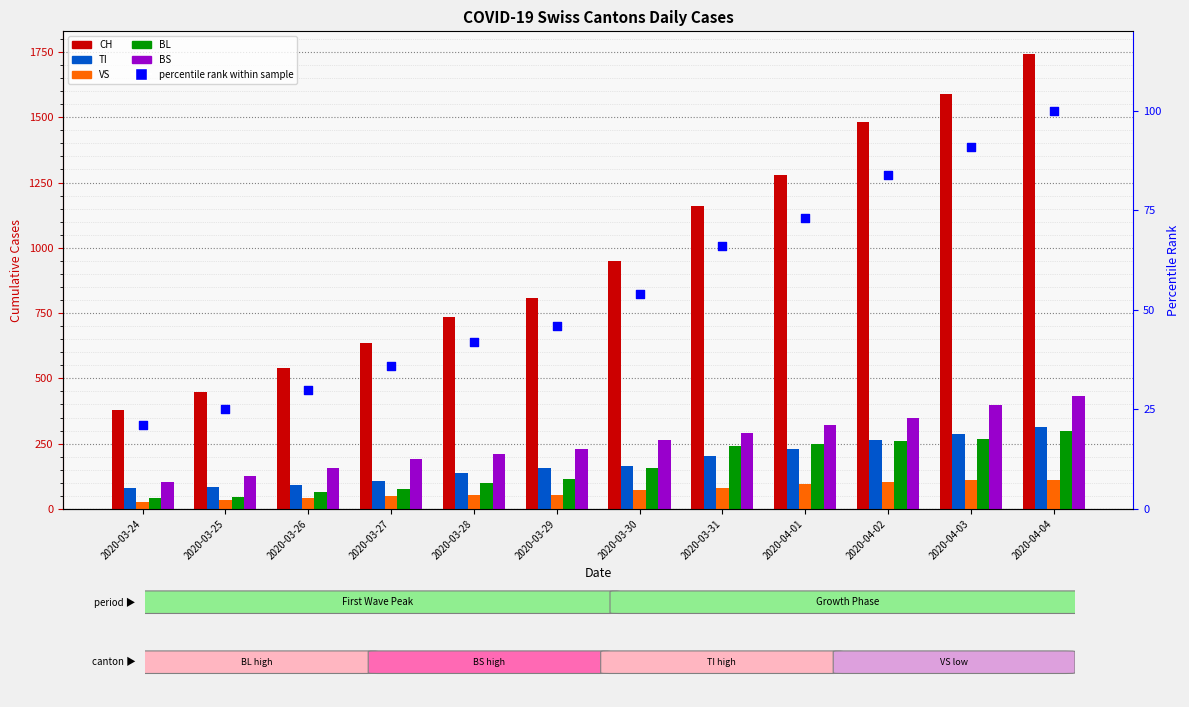

What is the total value across all series at 2020-03-28?

1278